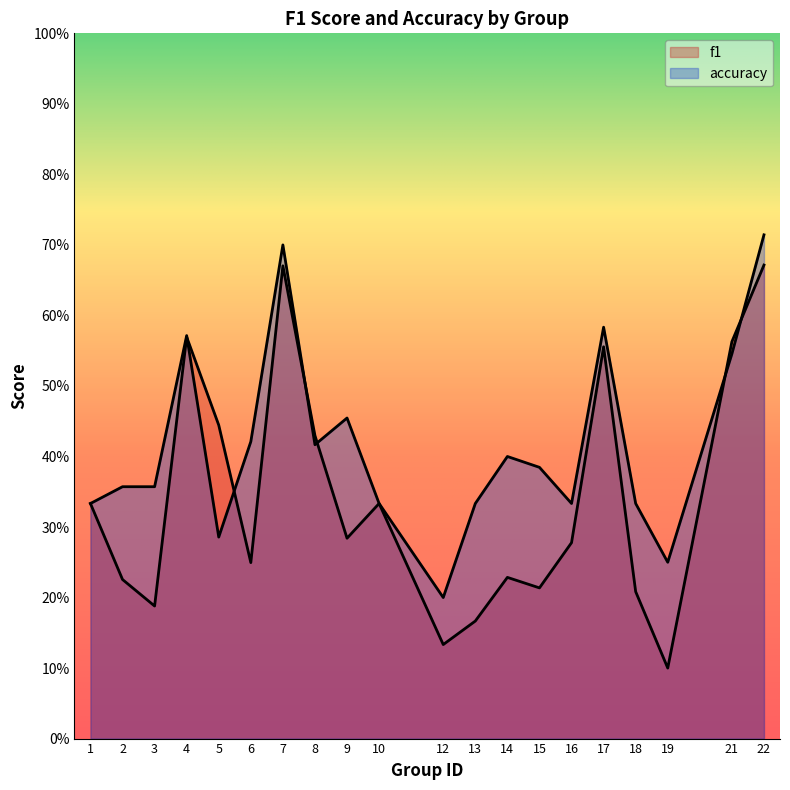

What is the lowest value of the f1 series?

0.1